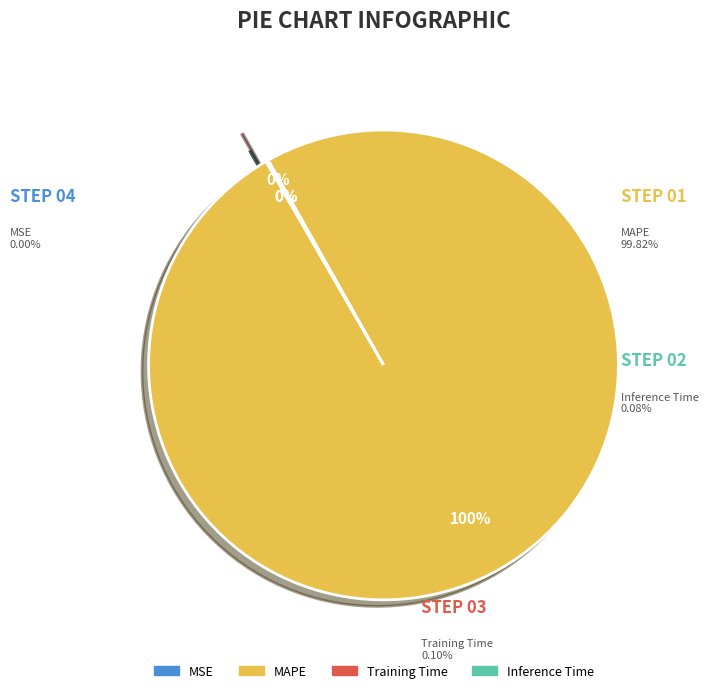

How many slices are in this pie chart?

4